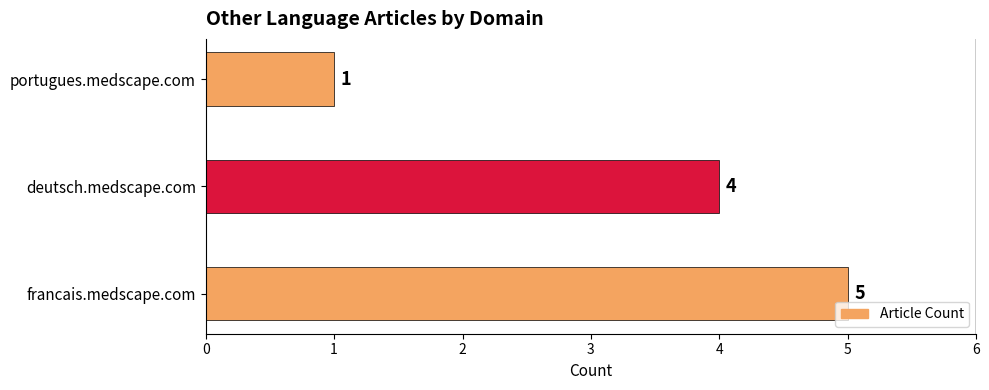

Does the chart contain any negative values?

No